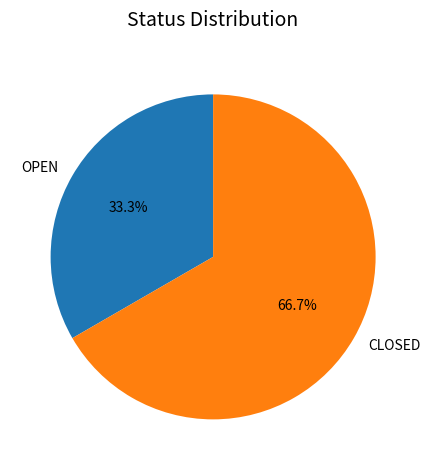

How many segments does this pie chart have?

2